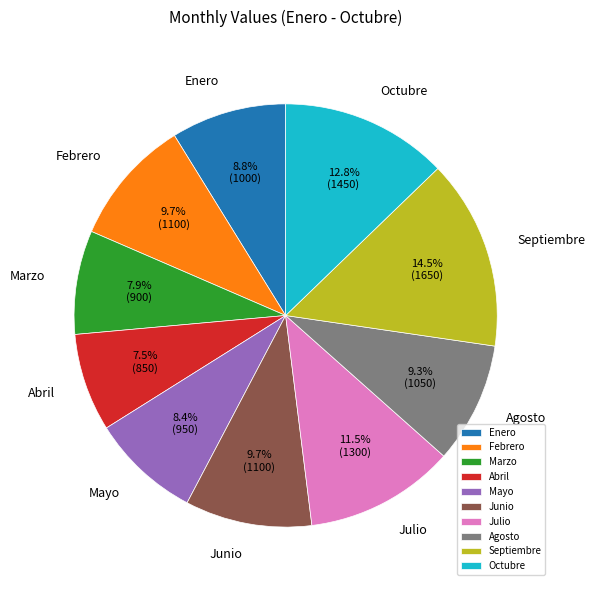

Is there any slice that represents more than half of the pie?

No